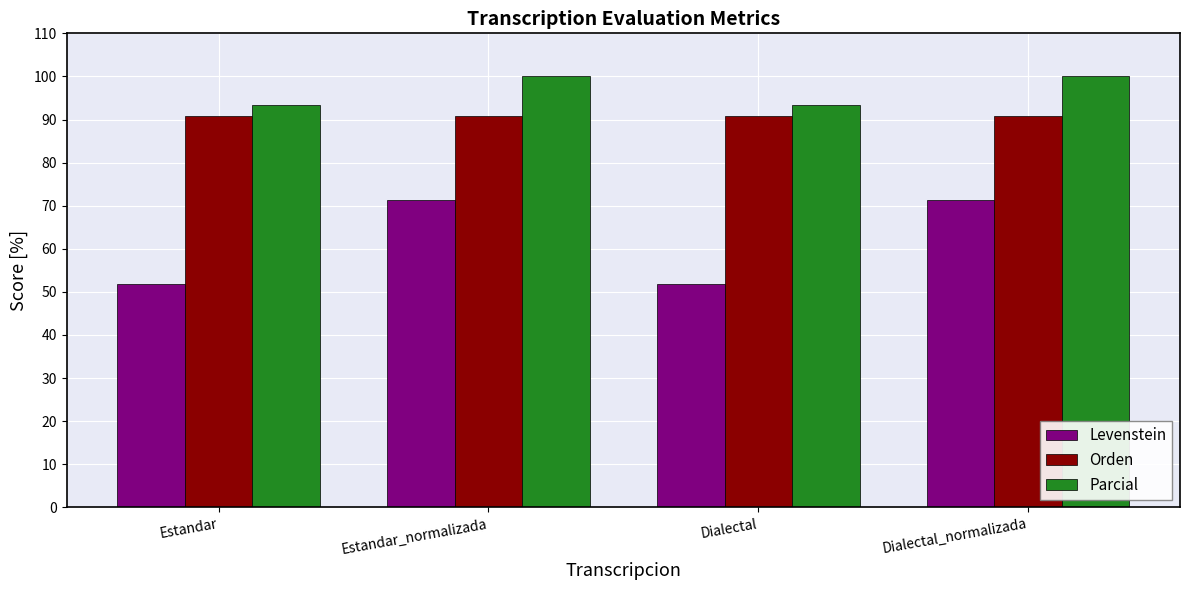

What is the difference between the highest and lowest values at Estandar?

41.5